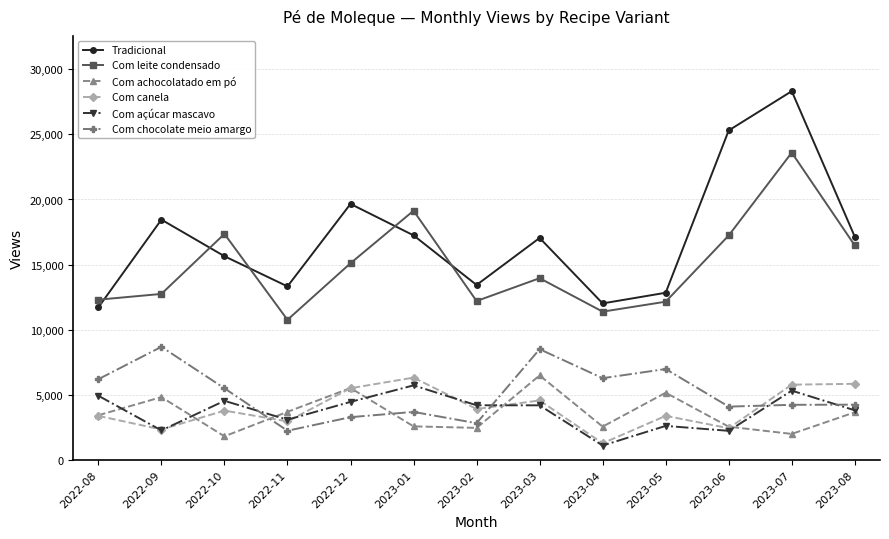

Between 2023-05 and 2023-07, which series saw the biggest shift?

Tradicional